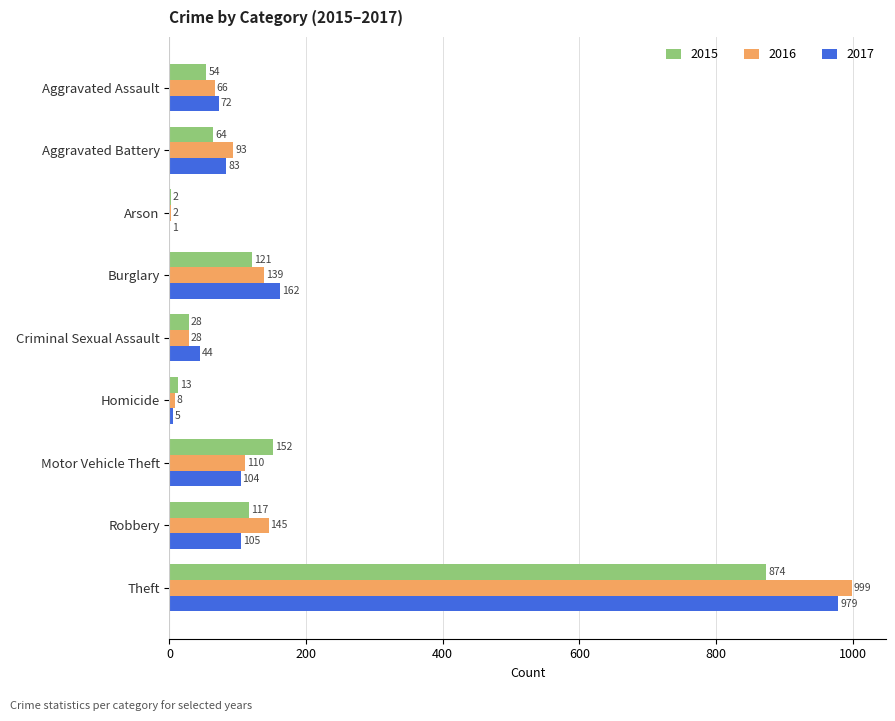

At which label is 2015 closest to 438?

Motor Vehicle Theft